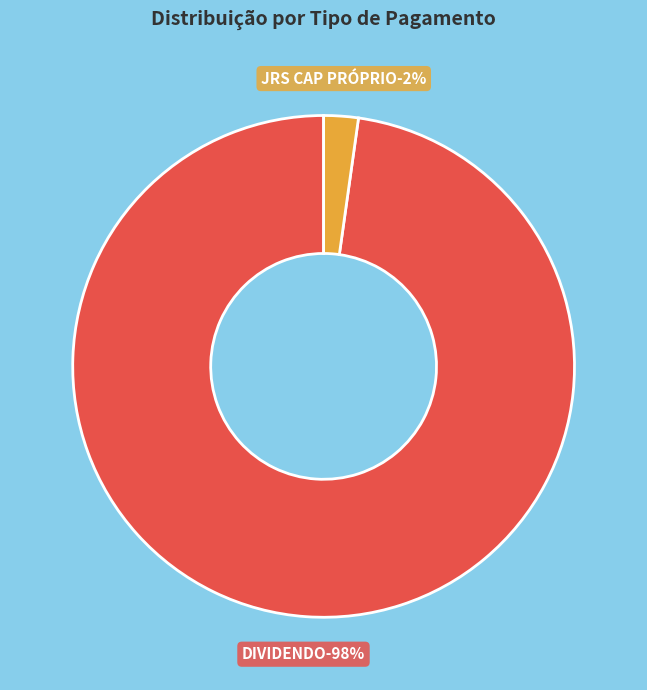

What percentage do JRS CAP PRÓPRIO and DIVIDENDO together represent?

100.0%